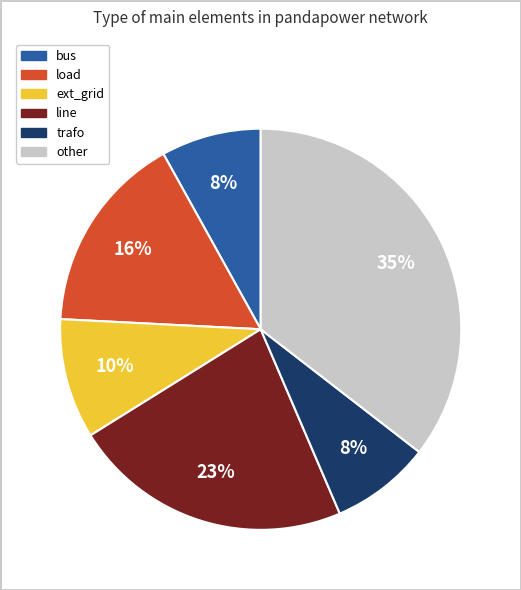

Which category has the biggest portion of the pie?

other